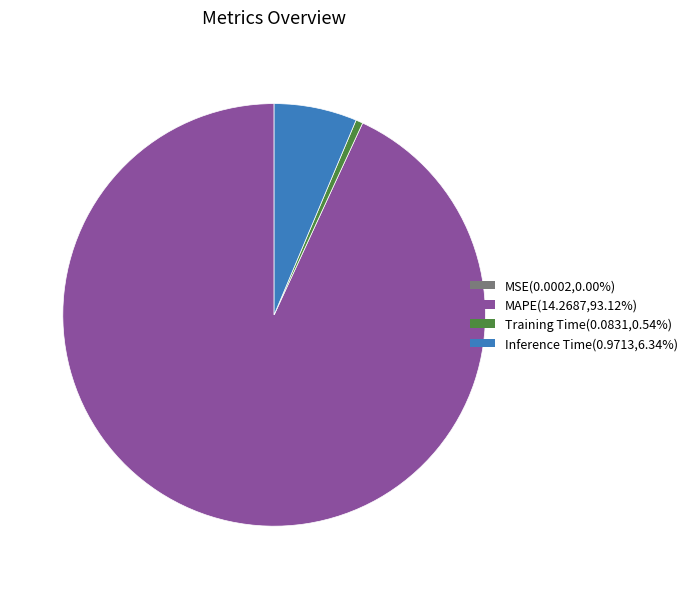

Do MAPE and Inference Time together represent more than half of the pie?

Yes